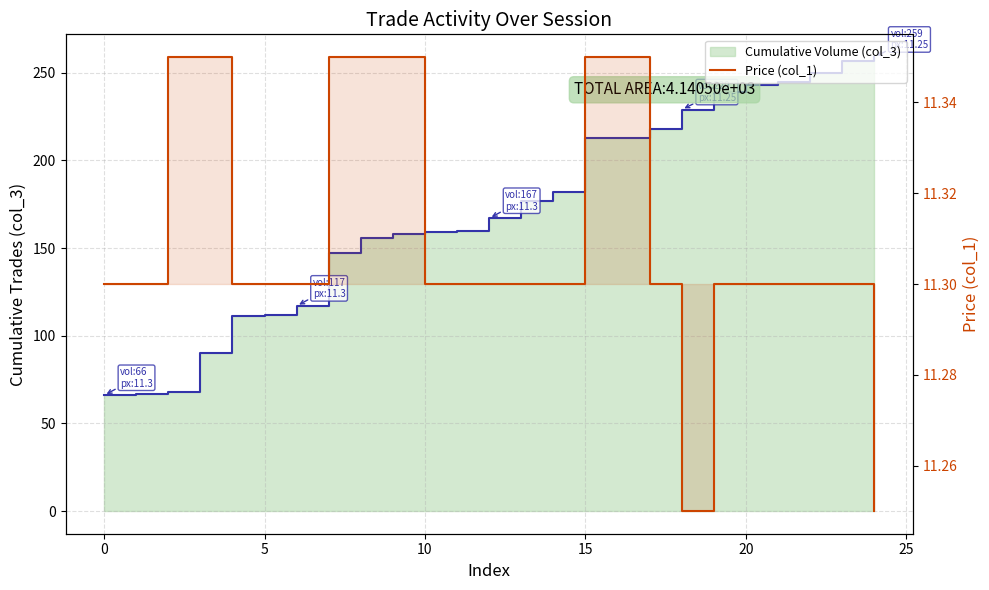

At which label is the value closest to 11?

18